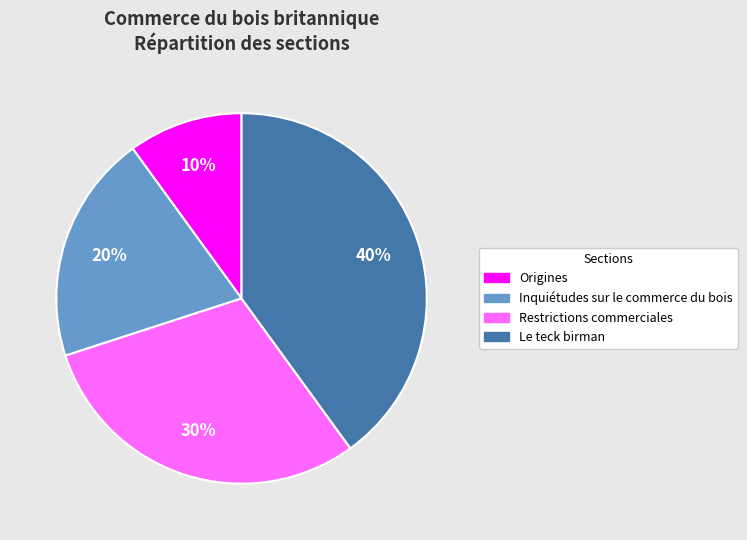

Between Origines and Le teck birman, which is larger?

Le teck birman